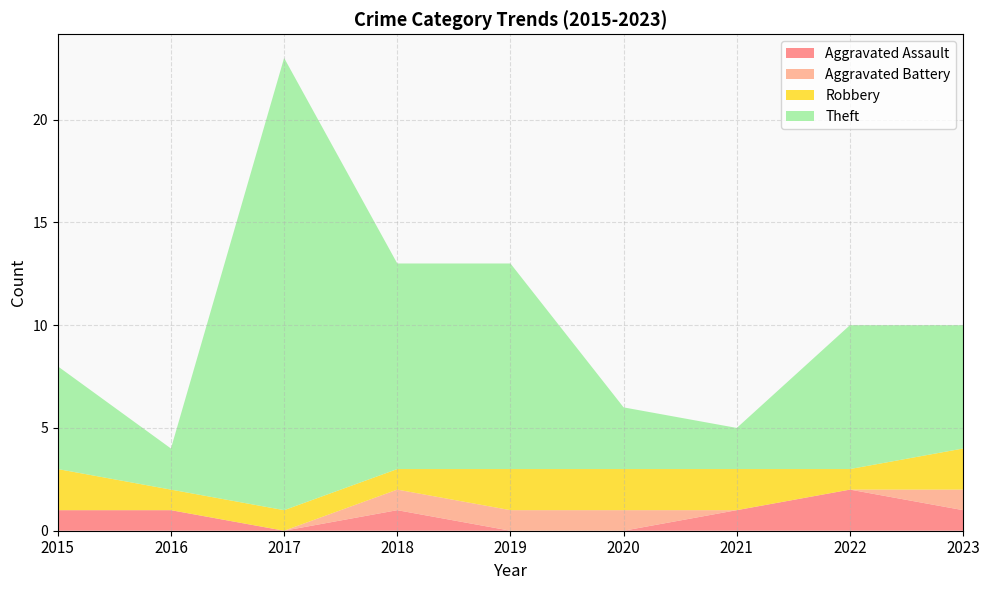

Reading left to right, what are all the values shown in this chart?

Aggravated Assault: 2015=1	2016=1	2017=0	2018=1	2019=0	2020=0	2021=1	2022=2	2023=1
Aggravated Battery: 2015=0	2016=0	2017=0	2018=1	2019=1	2020=1	2021=0	2022=0	2023=1
Robbery: 2015=2	2016=1	2017=1	2018=1	2019=2	2020=2	2021=2	2022=1	2023=2
Theft: 2015=5	2016=2	2017=22	2018=10	2019=10	2020=3	2021=2	2022=7	2023=6